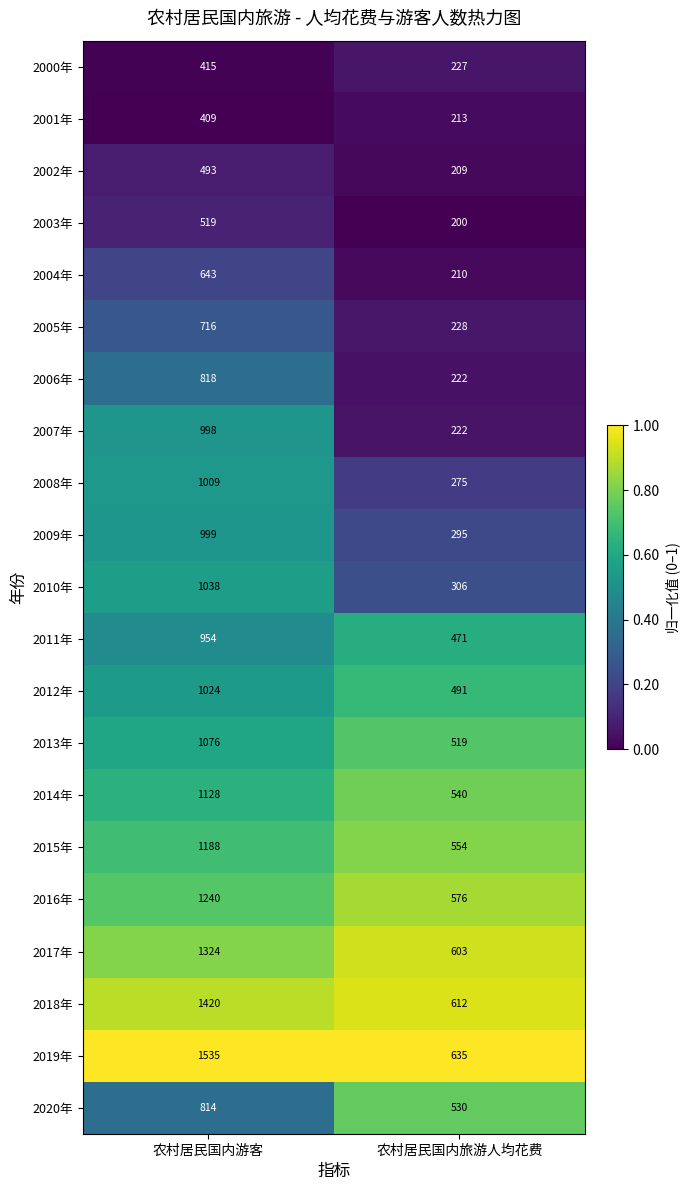

Rank the series by their maximum value, from lowest to highest.

2001年, 2000年, 2002年, 2003年, 2004年, 2005年, 2020年, 2006年, 2011年, 2007年, 2009年, 2008年, 2012年, 2010年, 2013年, 2014年, 2015年, 2016年, 2017年, 2018年, 2019年